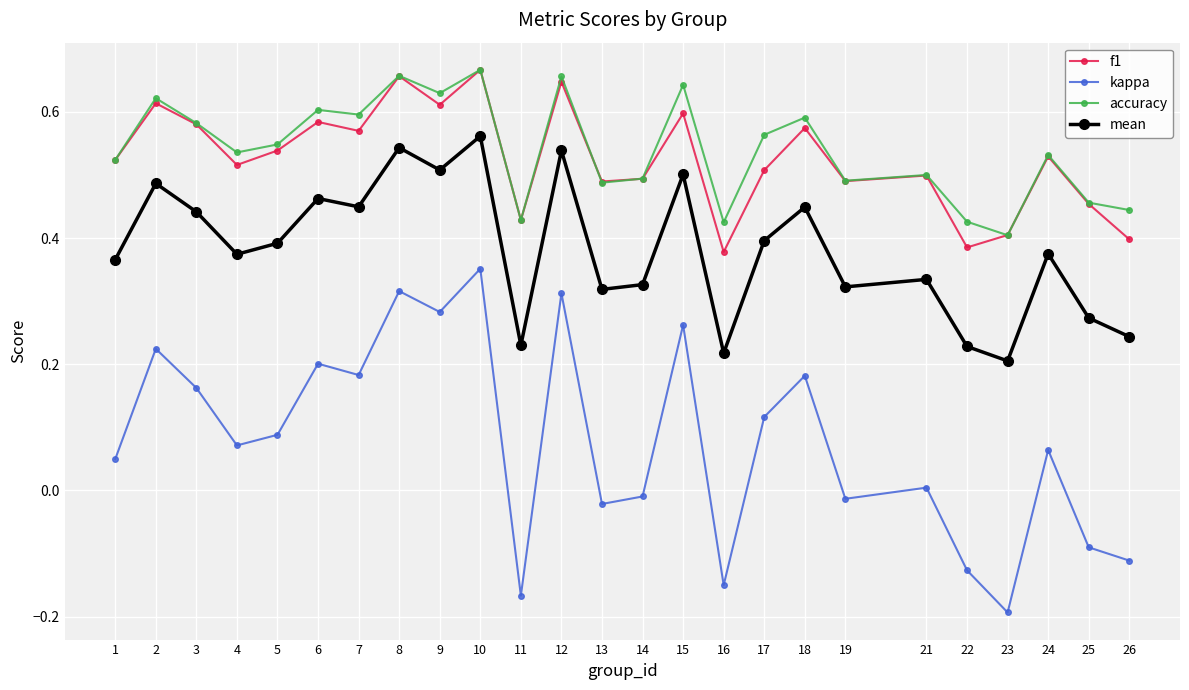

True or false: kappa and mean cross at least once.

False